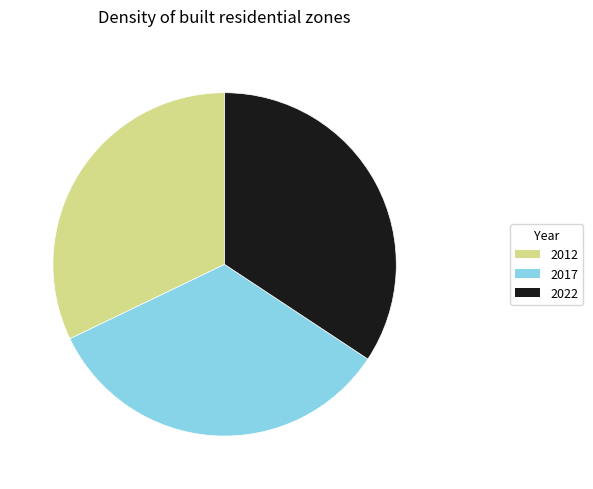

Which slice is the smallest?

2012